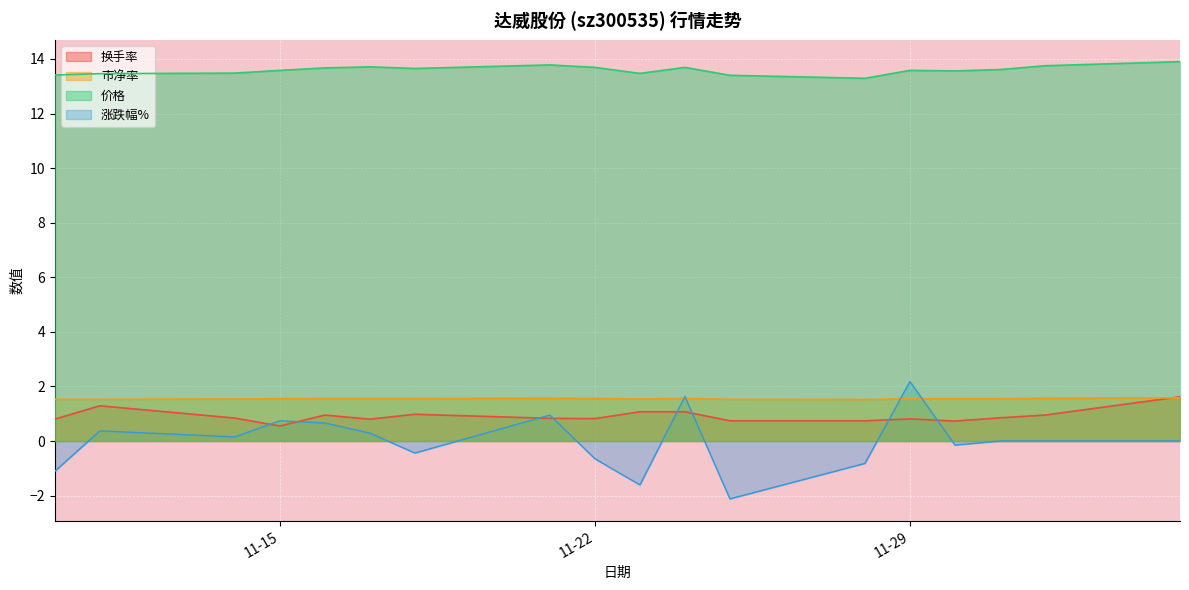

What is the label of the 8th point from the left?

2022-11-21